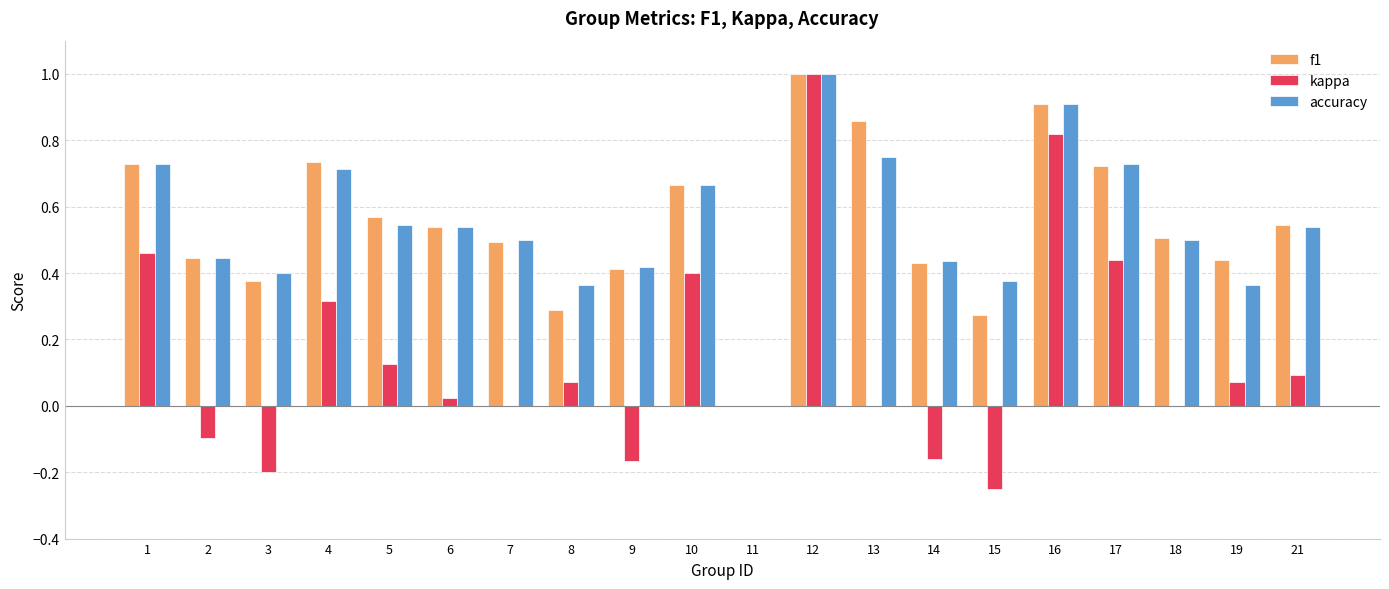

What is the sum of all accuracy values?

10.9